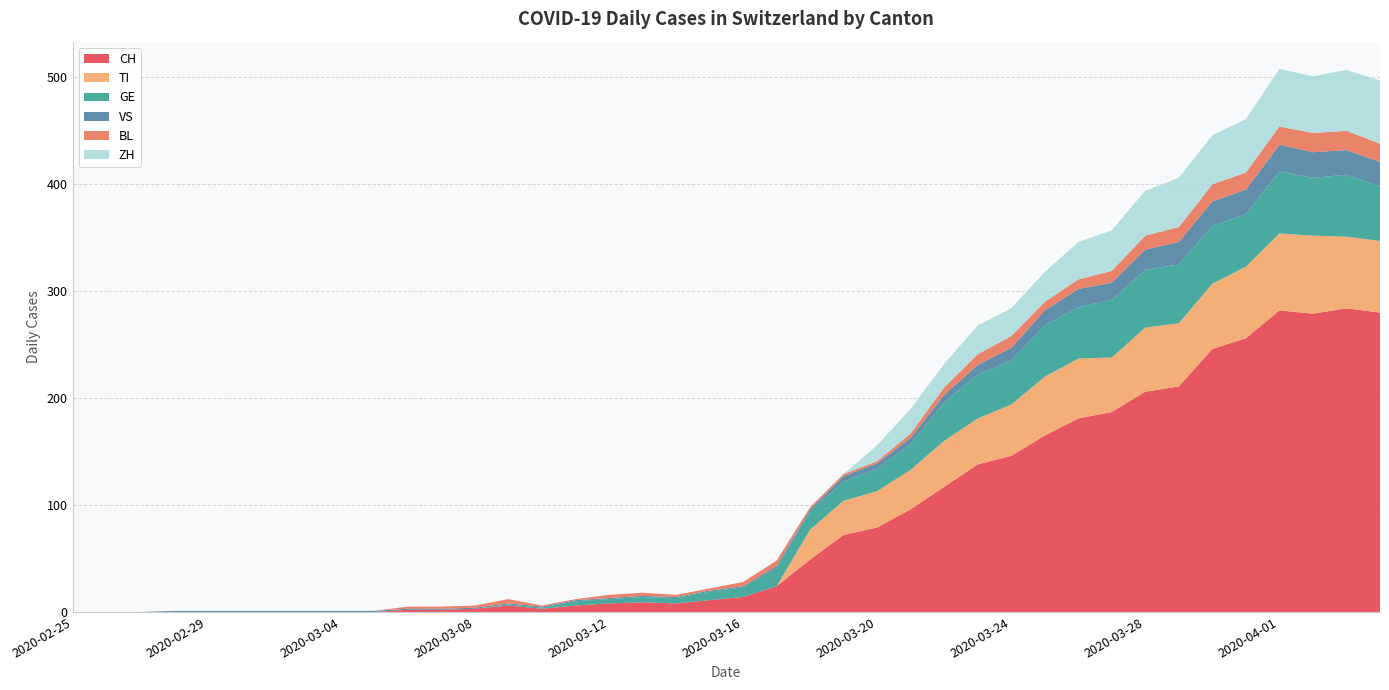

Reading left to right, what are all the values shown in this chart?

CH: 0	0	0	0	0	0	0	0	0	0	2	2	3	6	3	6	8	9	8	11	14	24	49	72	79	96	117	138	146	165	181	187	206	211	246	256	282	279	284	280
TI: 0	0	0	0	0	0	0	0	0	0	0	0	0	0	0	0	0	0	0	0	0	0	28	32	34	37	43	43	48	55	56	51	60	59	61	67	72	73	67	67
GE: 0	0	0	0	0	0	0	0	0	0	0	0	0	1	1	4	4	5	5	8	9	17	17	18	21	24	36	41	41	48	48	54	54	55	54	49	58	54	58	51
VS: 0	0	0	1	1	1	1	1	1	1	1	1	1	1	1	1	1	1	1	1	1	2	2	5	5	6	7	9	12	14	17	16	19	21	23	23	25	24	23	23
BL: 0	0	0	0	0	0	0	0	0	0	2	2	2	4	1	1	3	3	2	2	4	5	2	2	2	4	7	10	11	8	9	11	13	14	16	16	17	18	18	17
ZH: 0	0	0	0	0	0	0	0	0	0	0	0	0	0	0	0	0	0	0	0	0	0	0	0	15	23	22	27	26	28	35	38	42	46	46	50	54	53	57	59